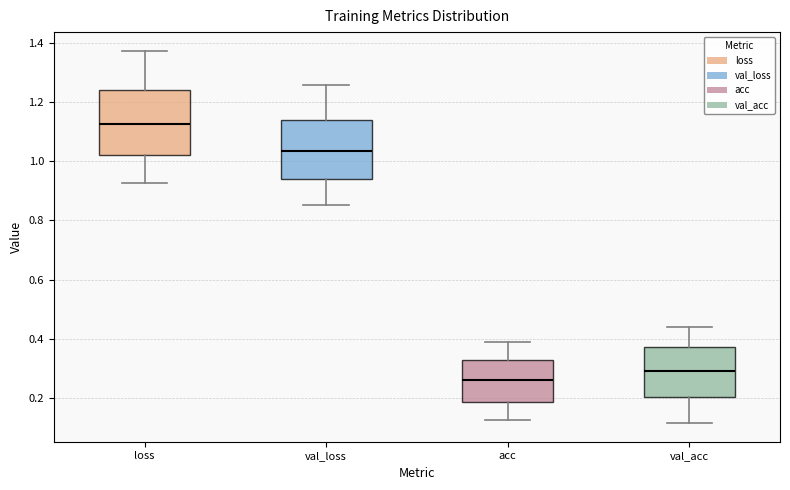

Reading left to right, read every box against the y-axis: the position of its median line, the range the box covers, and the ends of its whiskers. The values are not printed on the chart, so give them approximately, as read against the axis.

loss: median 1.12, box 1.02 to 1.24, whiskers 0.92 to 1.38
val_loss: median 1.04, box 0.94 to 1.14, whiskers 0.86 to 1.26
acc: median 0.26, box 0.18 to 0.32, whiskers 0.12 to 0.38
val_acc: median 0.30, box 0.20 to 0.38, whiskers 0.12 to 0.44